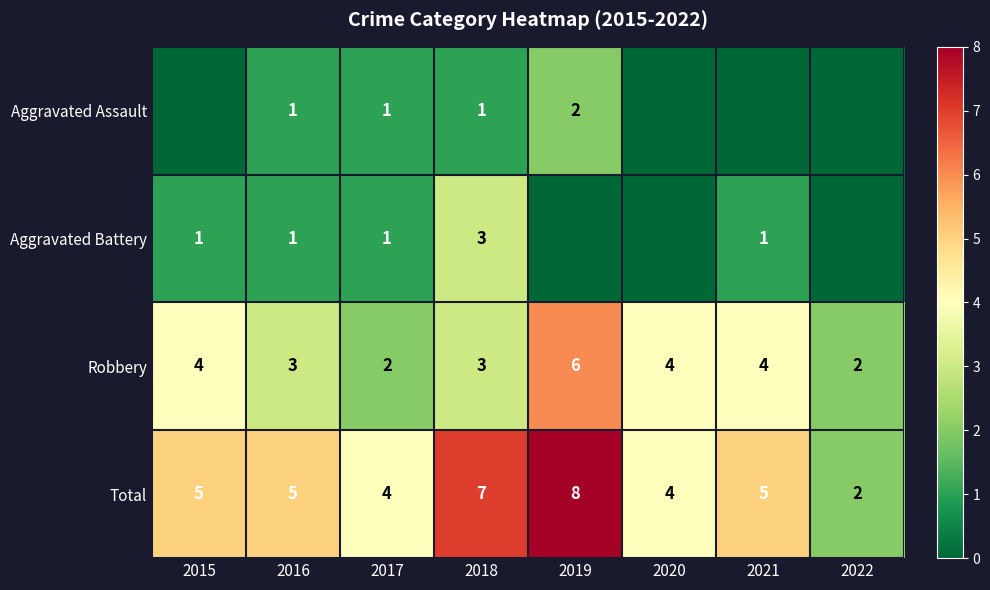

Is the value of Robbery at 2016 greater than the value of Aggravated Battery at 2021?

Yes